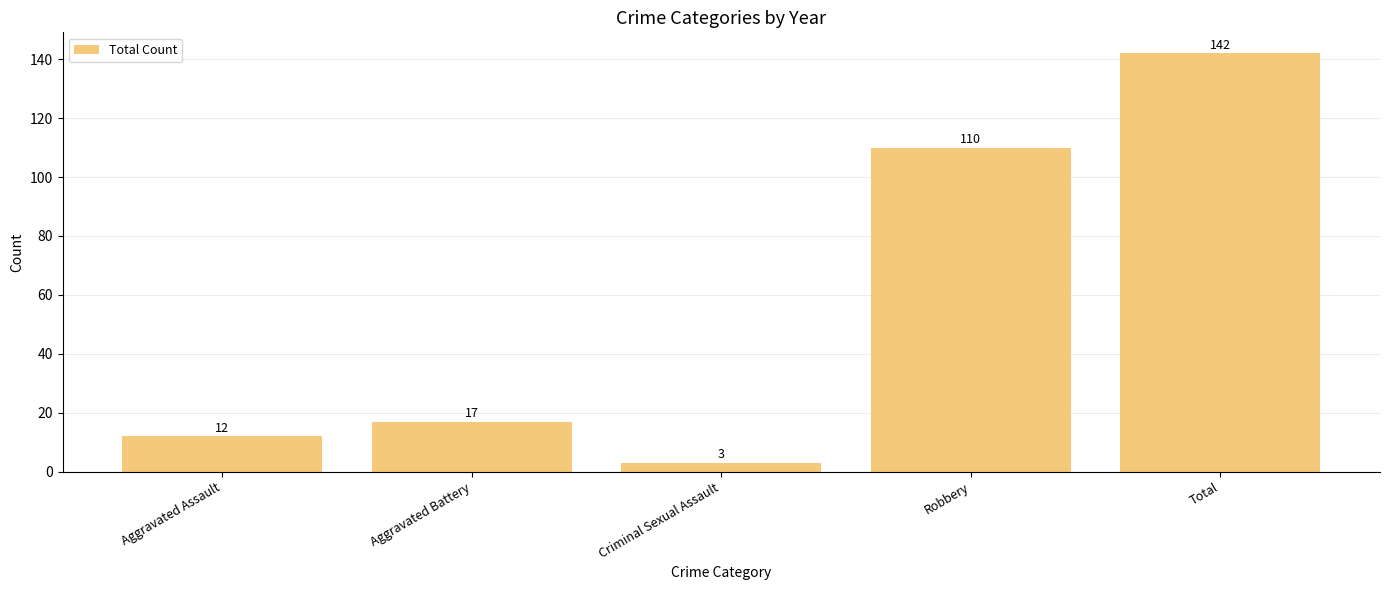

What is the value of the 5th bar from the left?

142